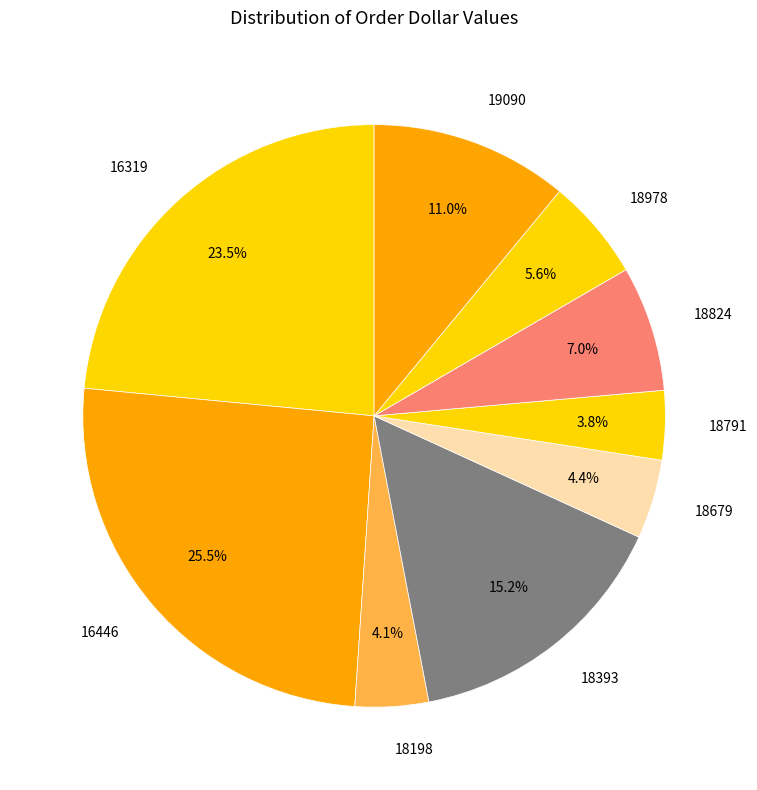

Is the sum of 16319 and 18198 greater than half?

No